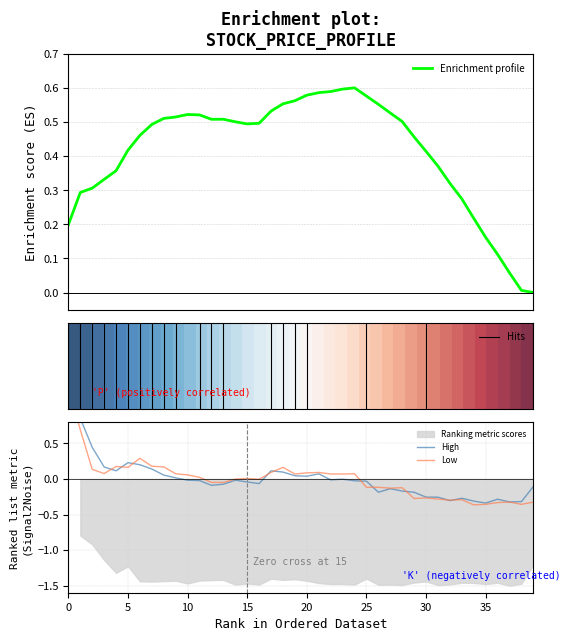

What value does the high series have at 31?

-0.3